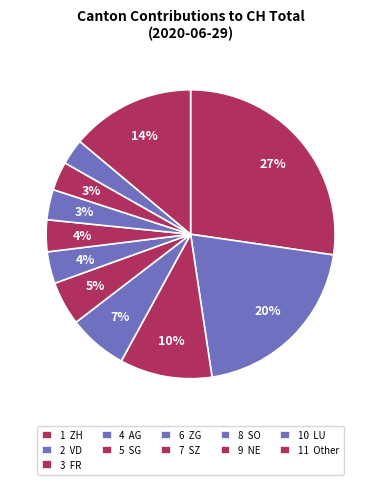

How many segments does this pie chart have?

11